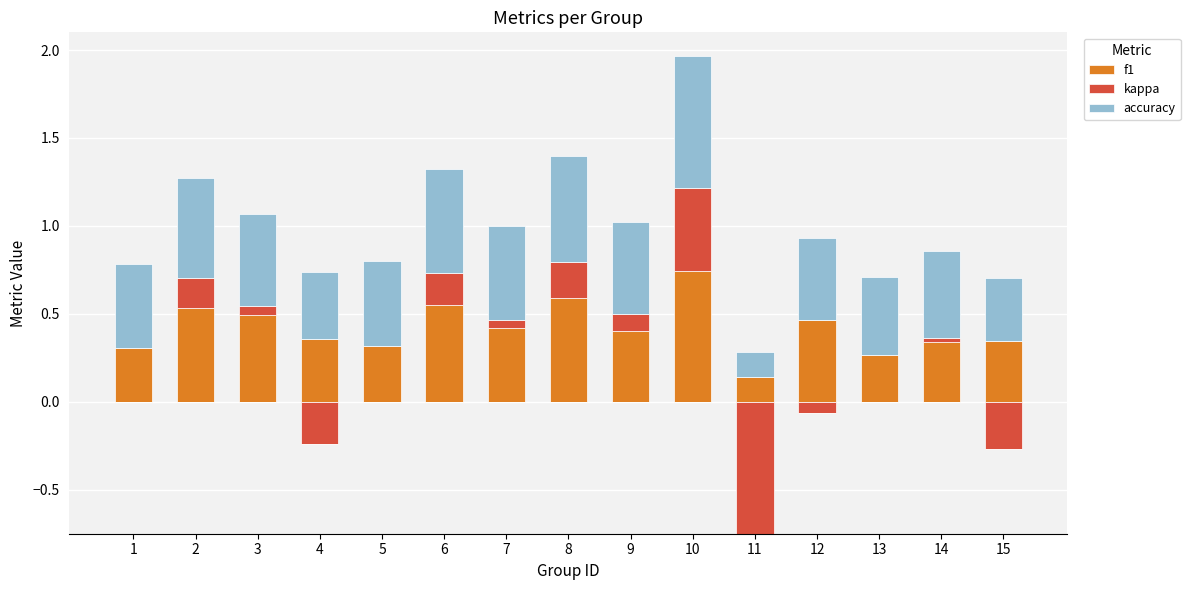

What is the spread (max minus min) of values at 14?

0.5